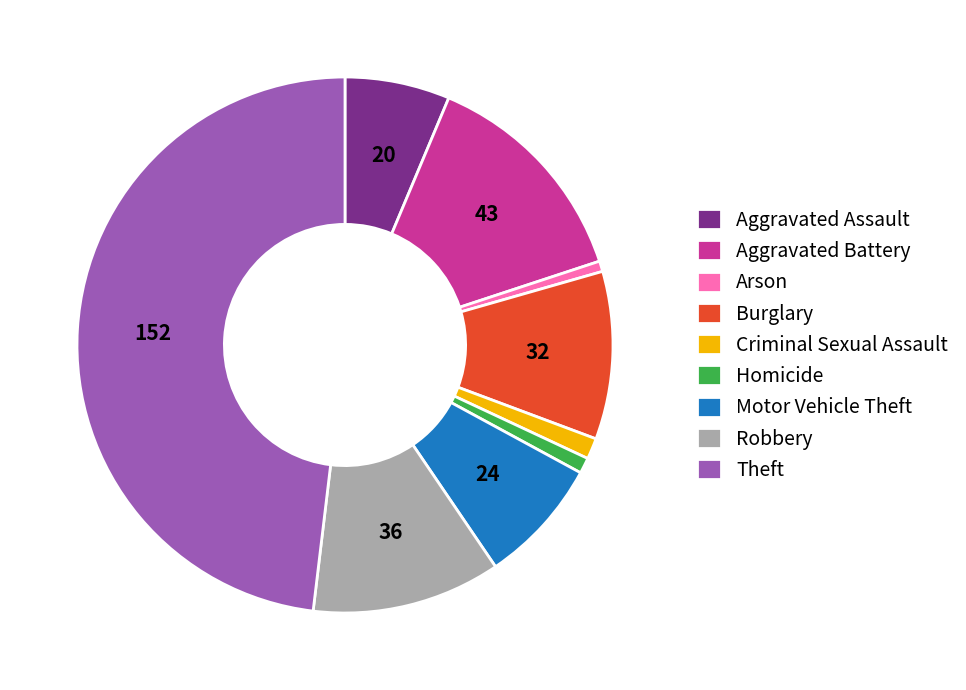

Approximately how many times larger is the value at Aggravated Battery compared to Theft?

0.3